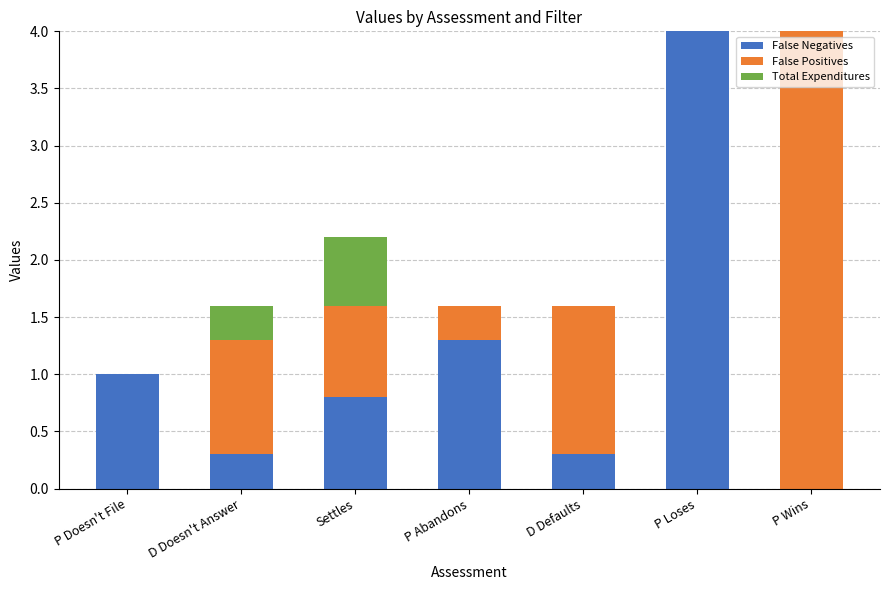

Does the chart contain stacked bars?

Yes